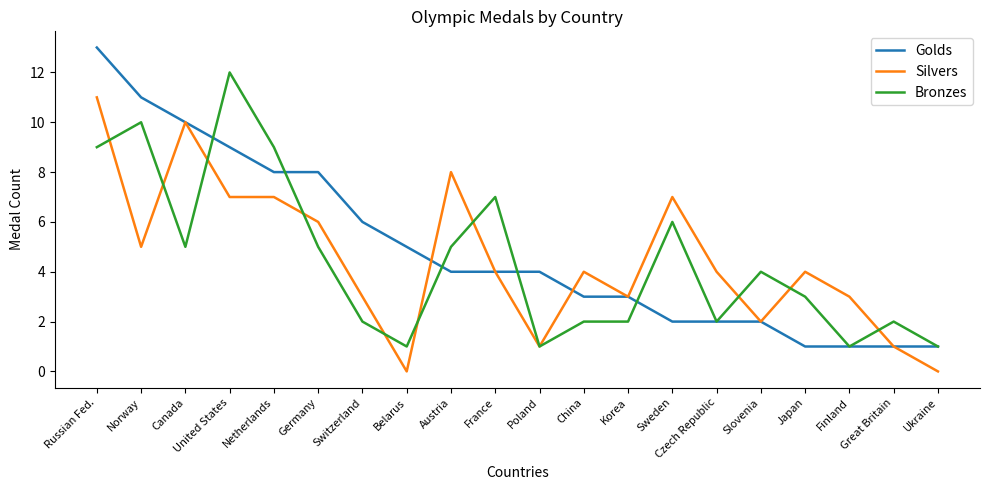

What is the highest value of the Bronzes series?

12